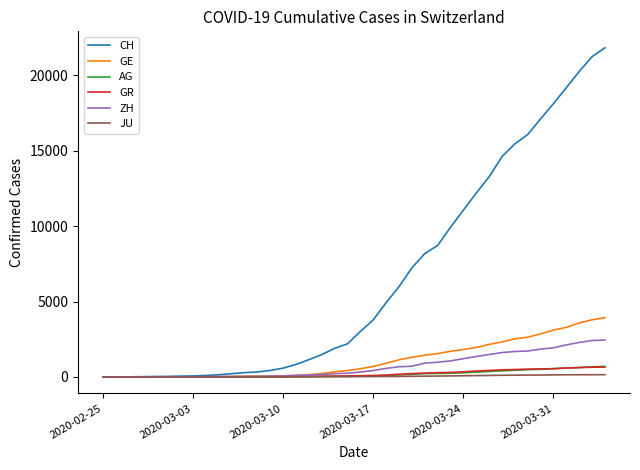

What is the maximum value shown in the chart?

21827